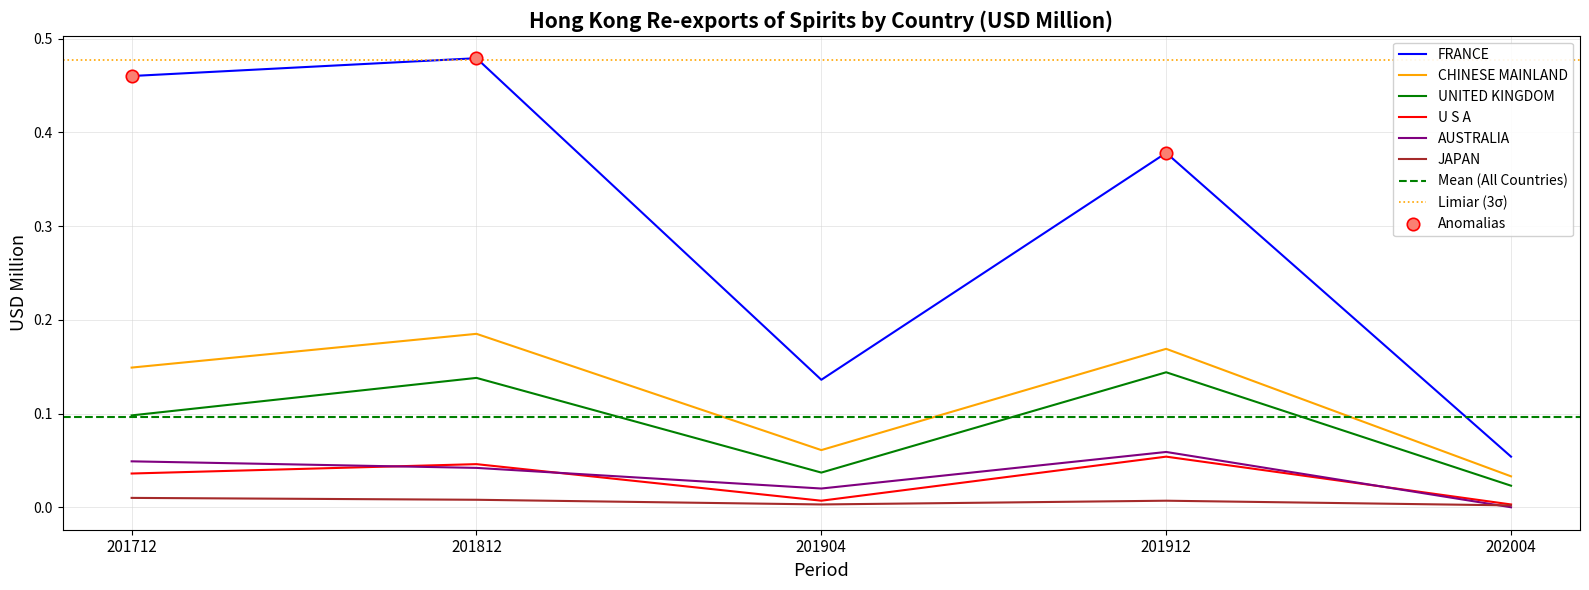

What is the total value across all series at 201904?

0.3